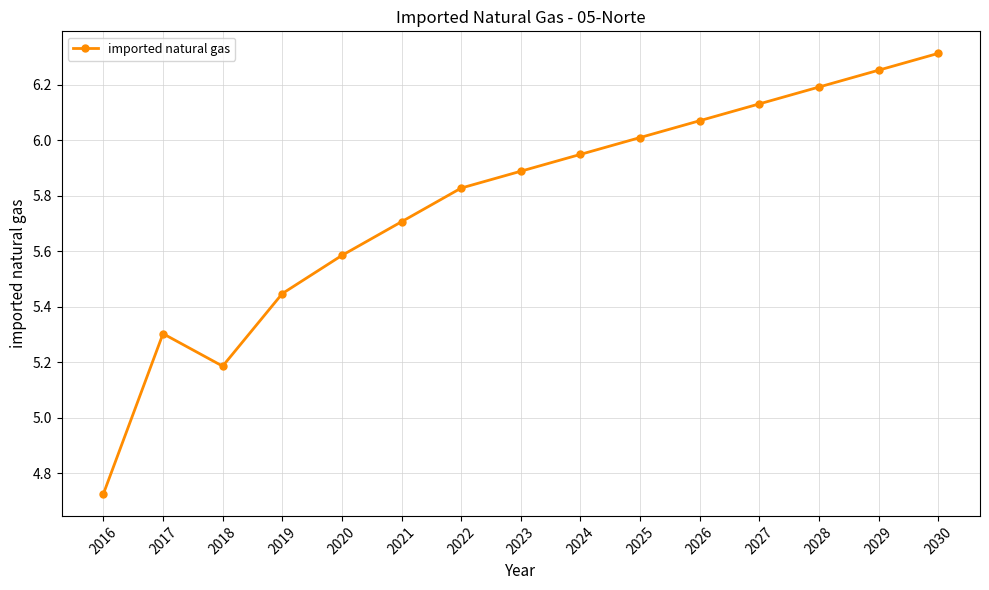

What is the ratio of the value at 2023 to the value at 2017?

1.1